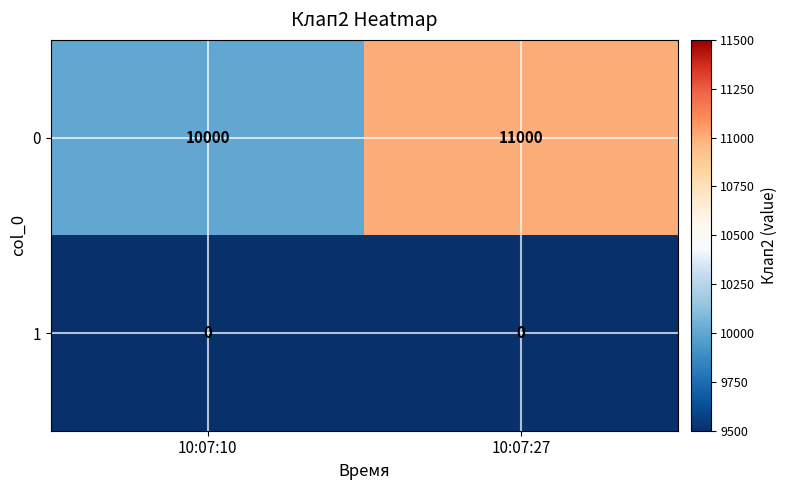

How many distinct data groups are displayed?

2